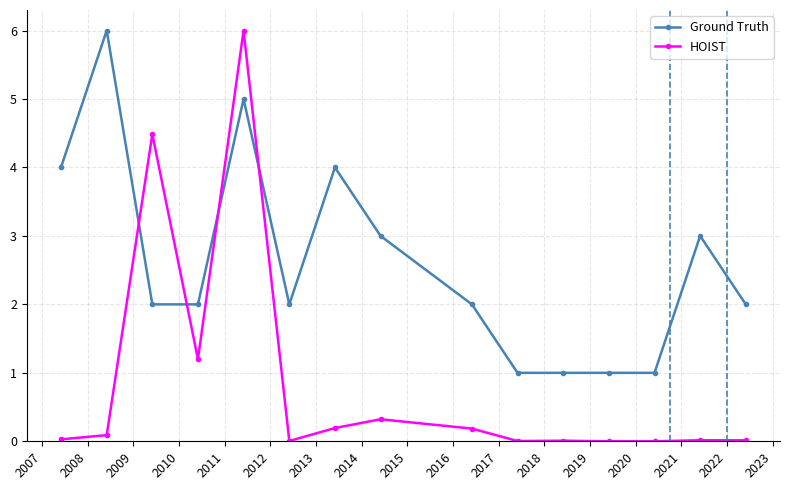

What is the minimum value for Ground Truth?

1.0